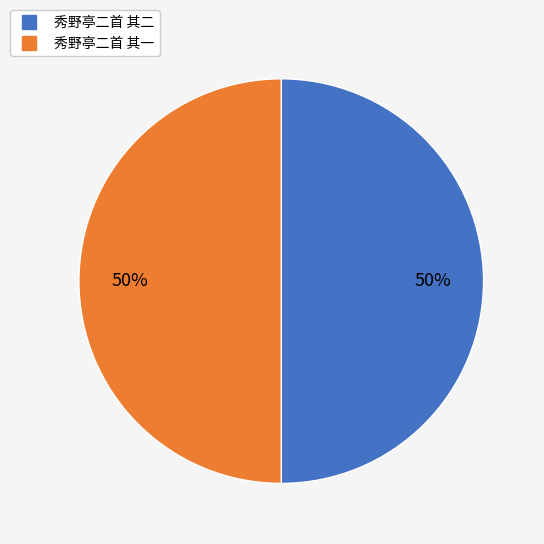

Is it true that 秀野亭二首 其二 is 59% of the pie?

False